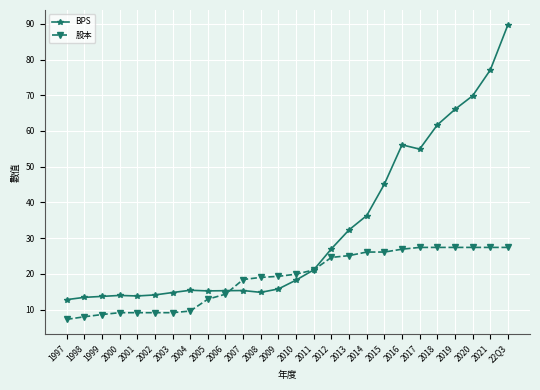

At which category is the sum across all series the highest?

22Q3